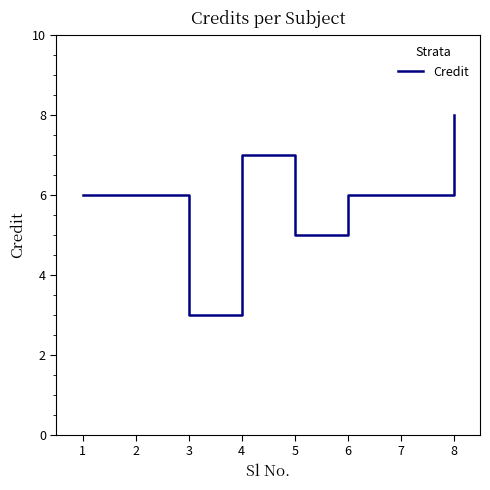

What is the change in value from 5 to 7?

+1